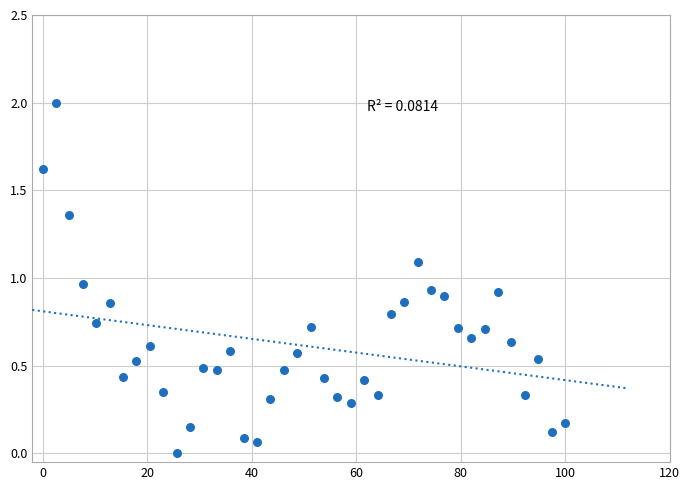

What is the range of X values (max minus min)?

100.0